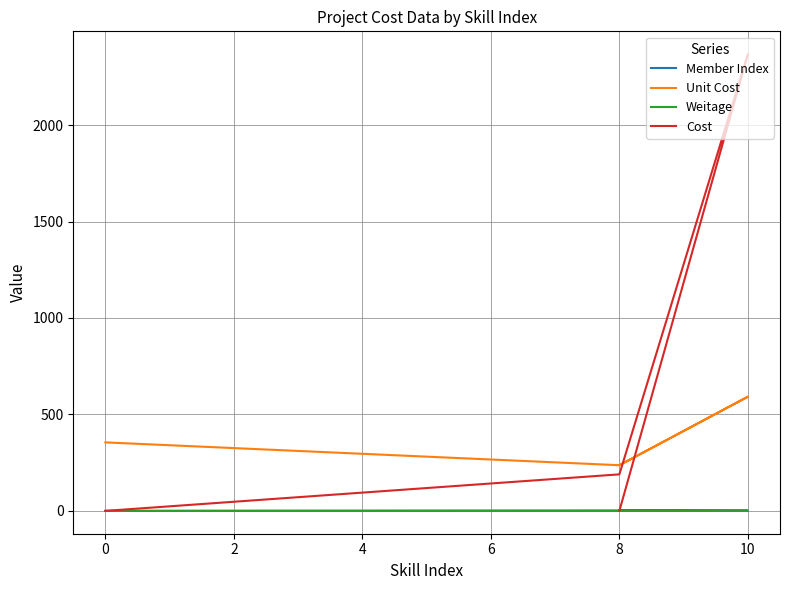

Where is the first local maximum for Weitage?

10